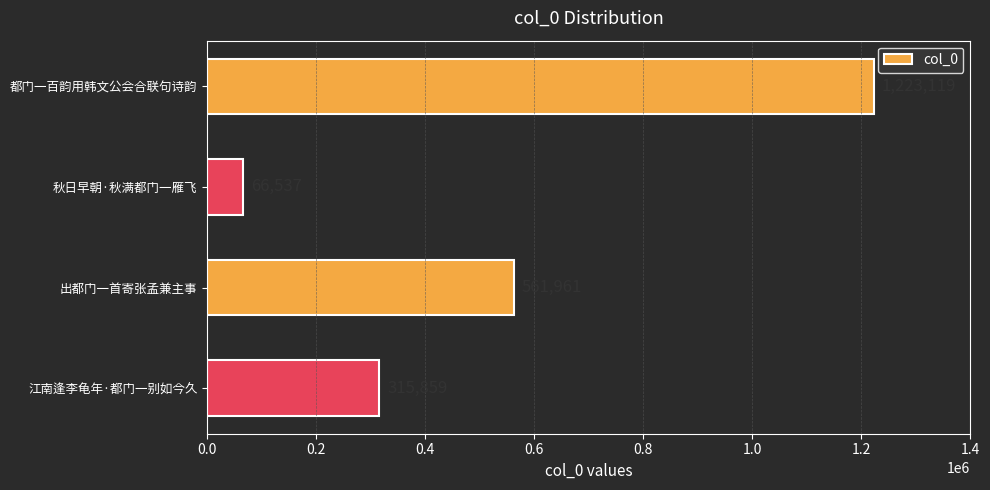

Reading top to bottom, transcribe all the data shown in this chart.

都门一百韵用韩文公会合联句诗韵=1223119	秋日早朝·秋满都门一雁飞=66537	出都门一首寄张孟兼主事=561961	江南逢李龟年·都门一别如今久=315859